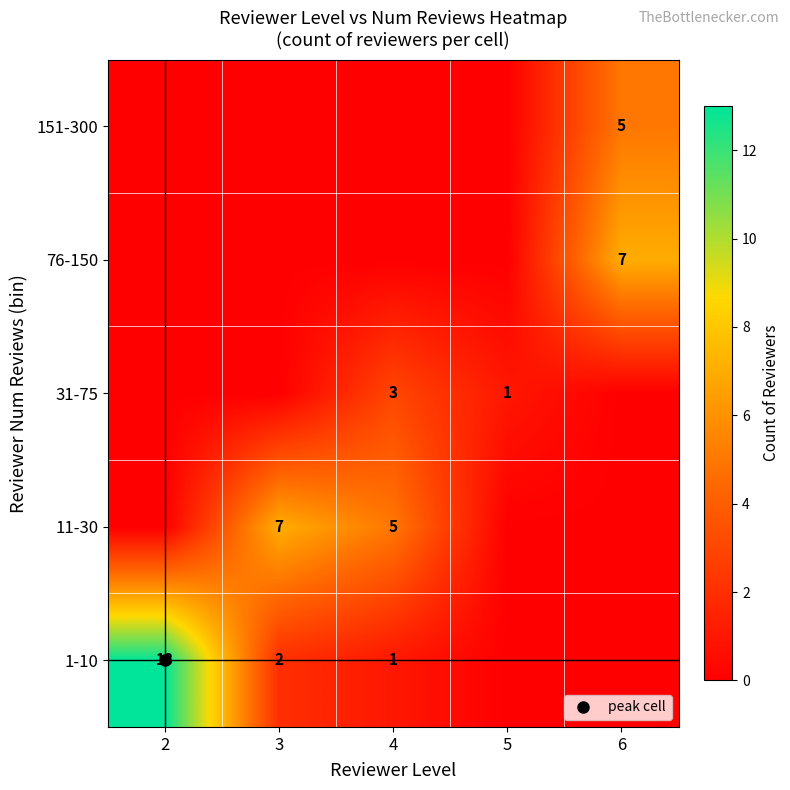

At which category is the sum across all series the highest?

2